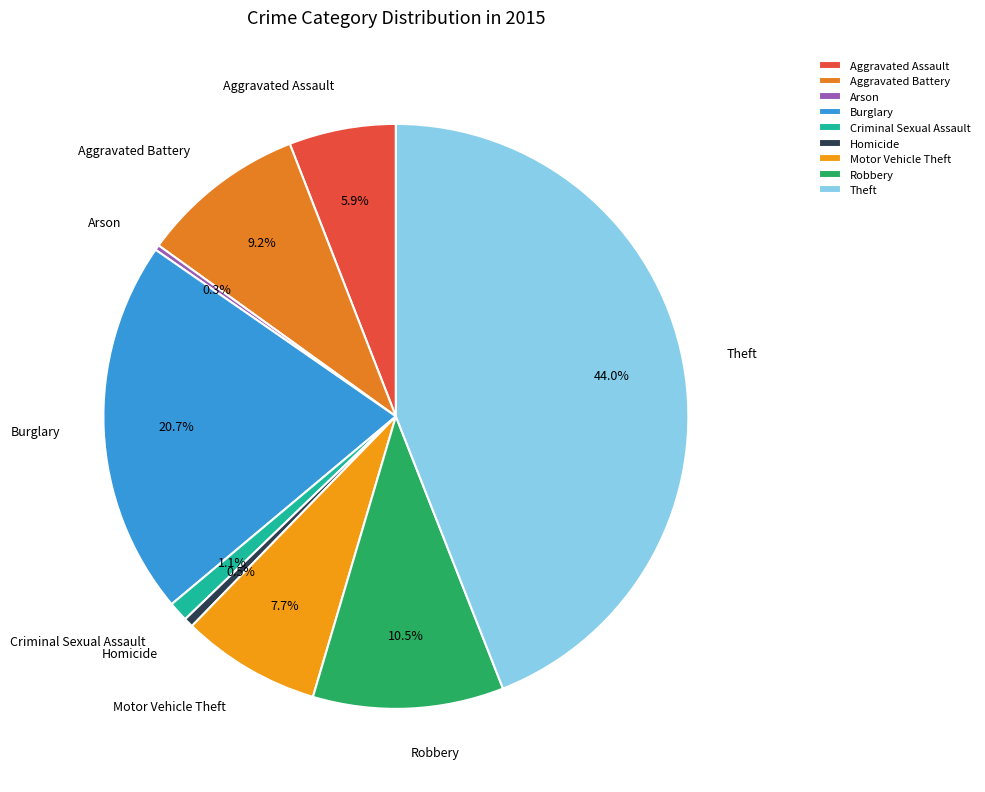

Which category has the biggest portion of the pie?

Theft